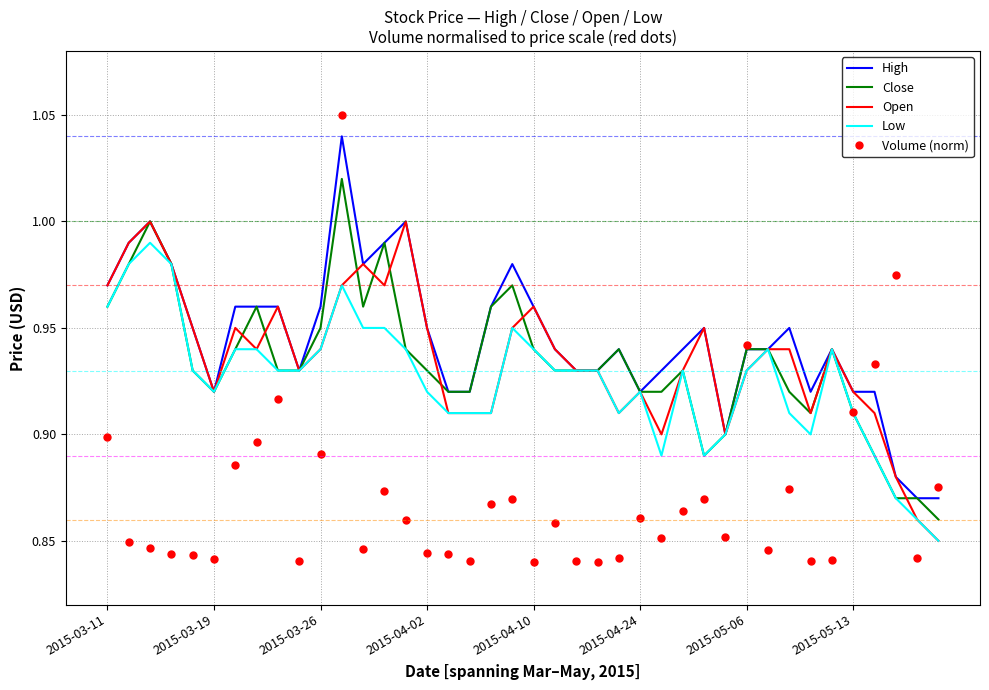

Which series has the largest range (max minus min)?

Volume (norm)